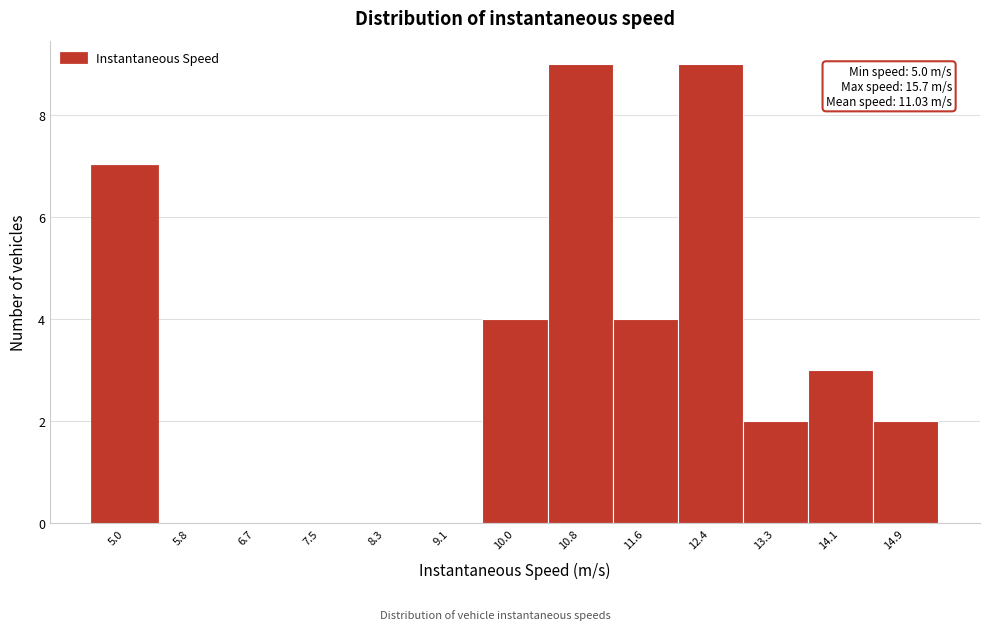

Reading left to right, transcribe all the data shown in this chart.

5.0=7	5.8=0	6.7=0	7.5=0	8.3=0	9.1=0	10.0=4	10.8=9	11.6=4	12.4=9	13.3=2	14.1=3	14.9=2